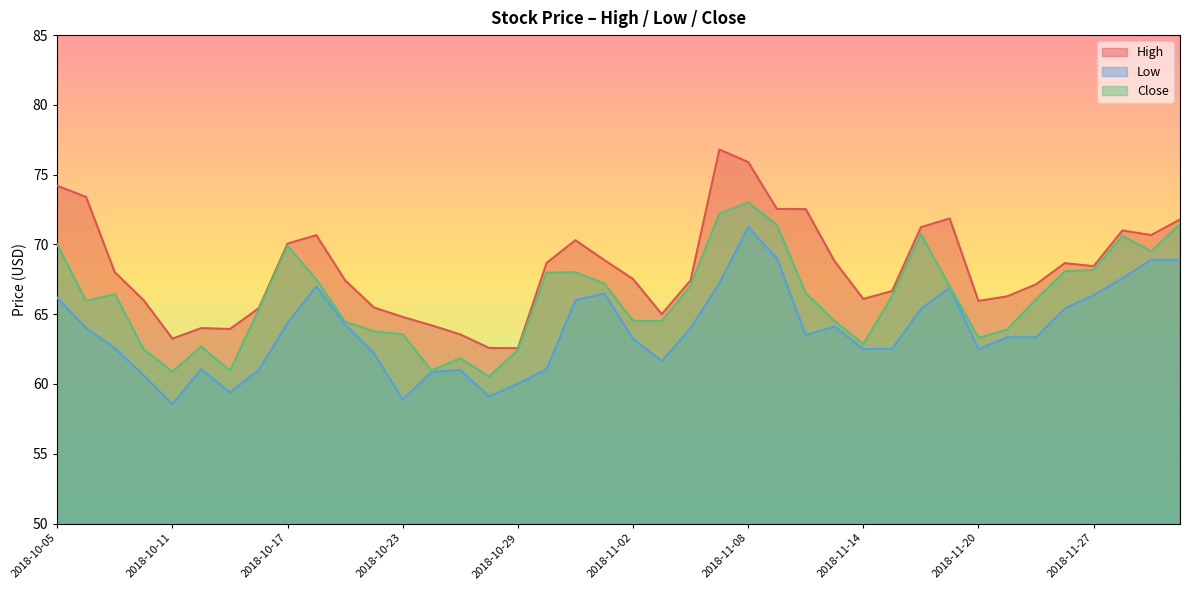

Does the chart have visible grid lines?

No